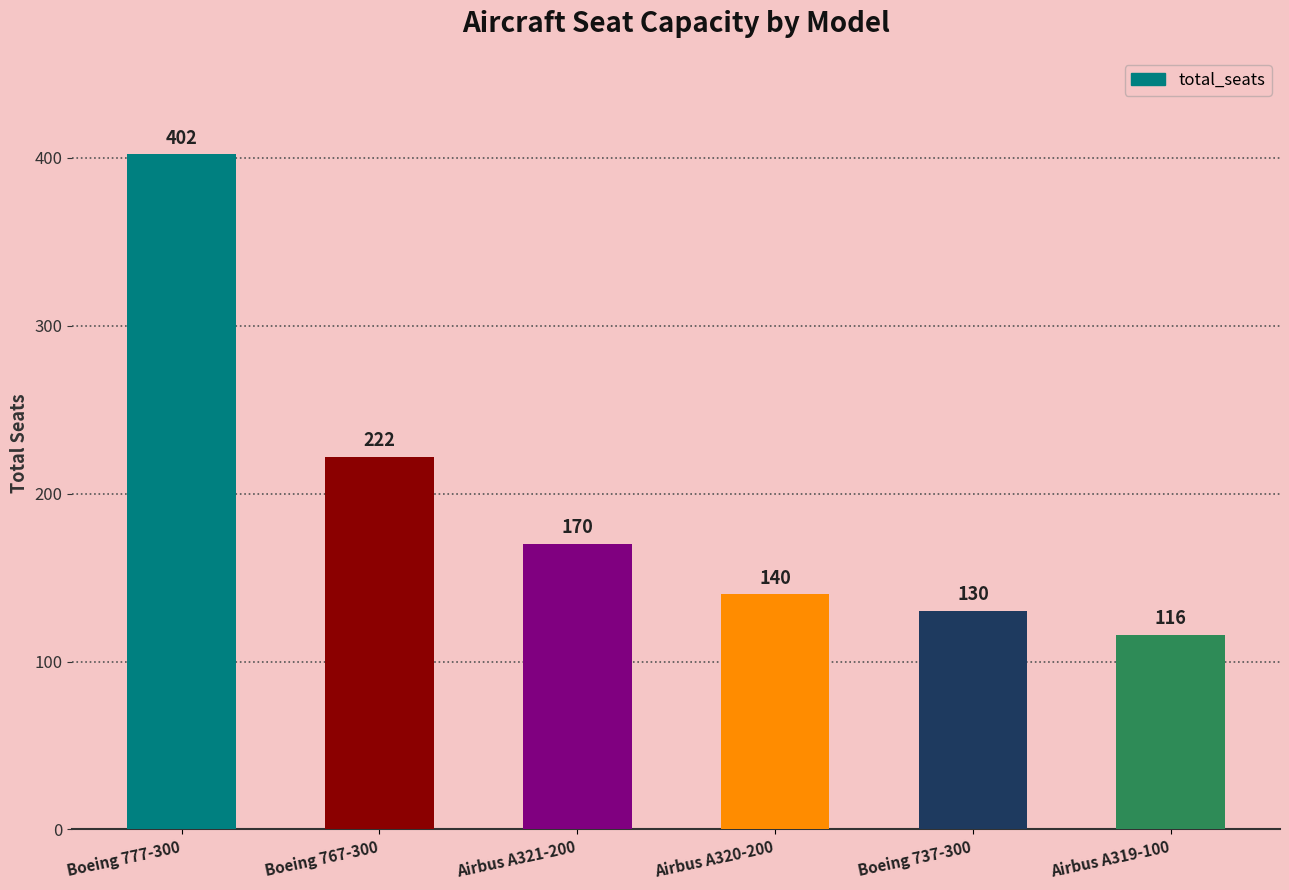

How many bars are there in total?

6